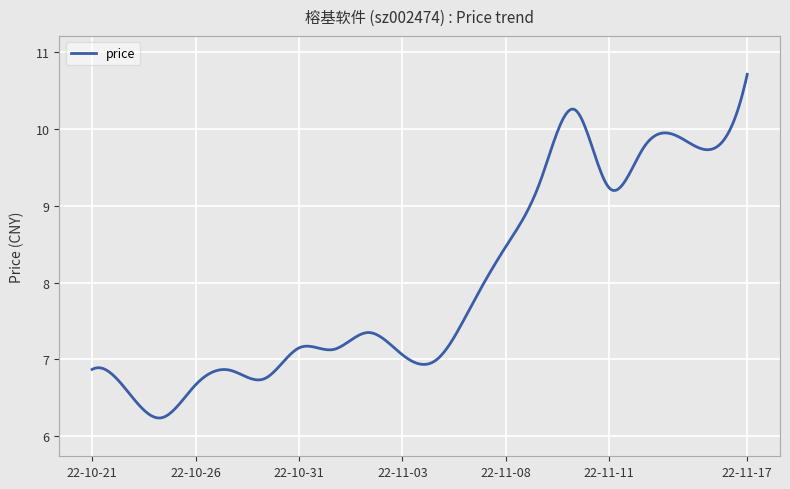

What is the maximum value shown in the chart?

10.7